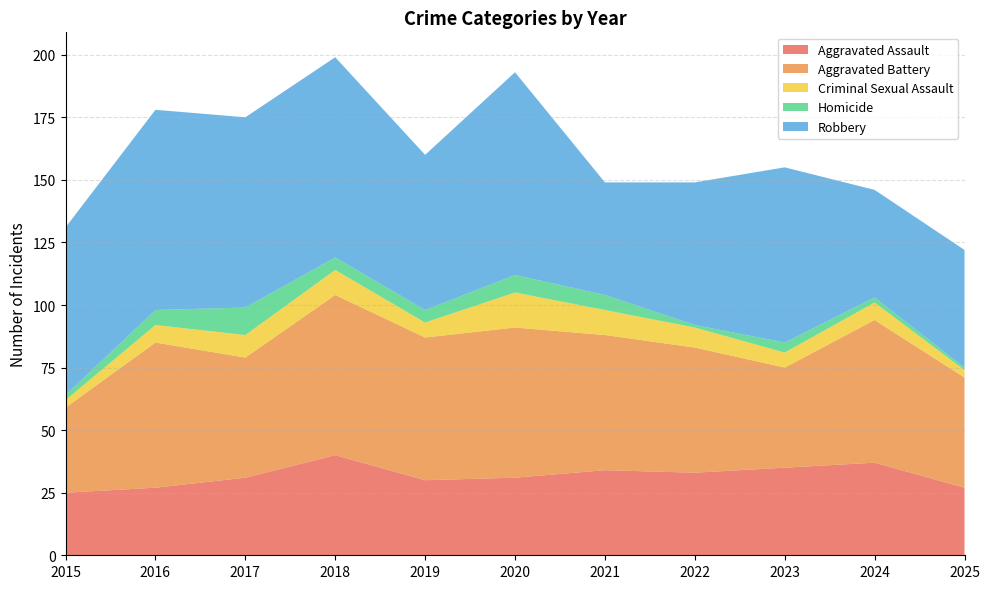

Reading left to right, what are all the values shown in this chart?

Aggravated Assault: 2015=25	2016=27	2017=31	2018=40	2019=30	2020=31	2021=34	2022=33	2023=35	2024=37	2025=27
Aggravated Battery: 2015=34	2016=58	2017=48	2018=64	2019=57	2020=60	2021=54	2022=50	2023=40	2024=57	2025=44
Criminal Sexual Assault: 2015=3	2016=7	2017=9	2018=10	2019=6	2020=14	2021=10	2022=8	2023=6	2024=7	2025=3
Homicide: 2015=2	2016=6	2017=11	2018=5	2019=5	2020=7	2021=6	2022=1	2023=4	2024=2	2025=1
Robbery: 2015=67	2016=80	2017=76	2018=80	2019=62	2020=81	2021=45	2022=57	2023=70	2024=43	2025=47